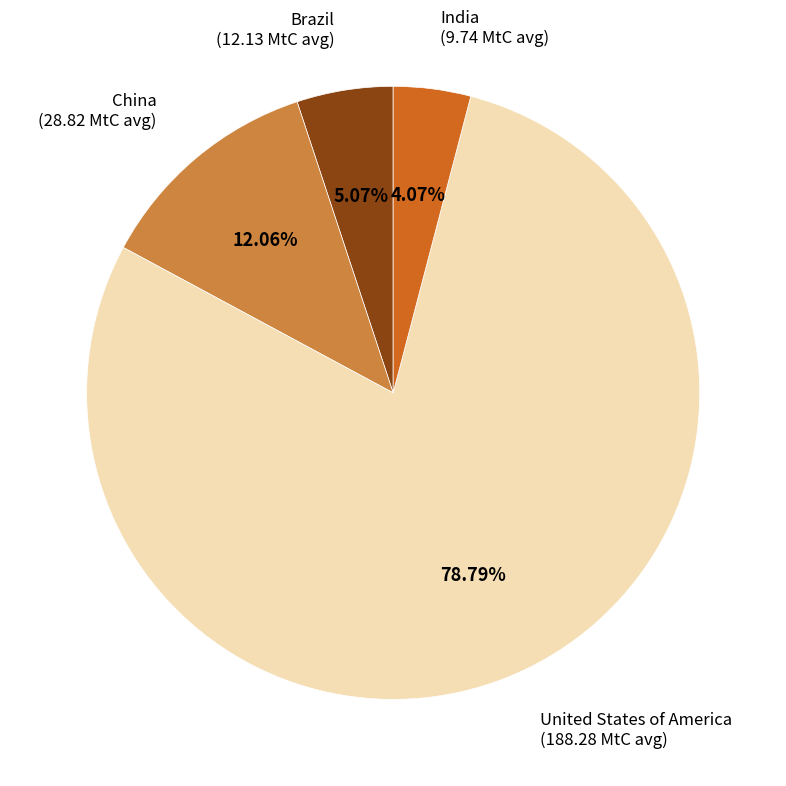

Does India represent more than half of the total?

No